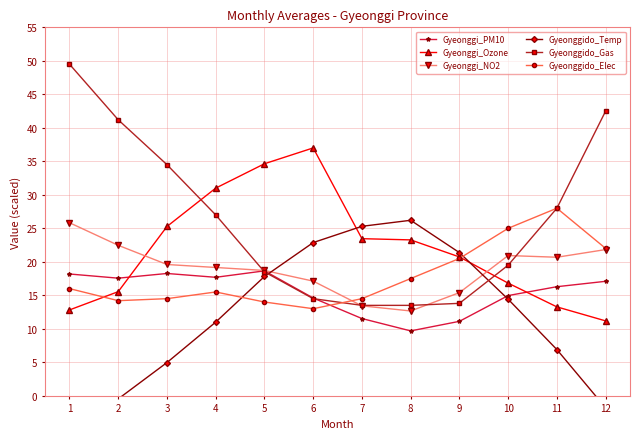

At how many categories does at least one series exceed 28?

7